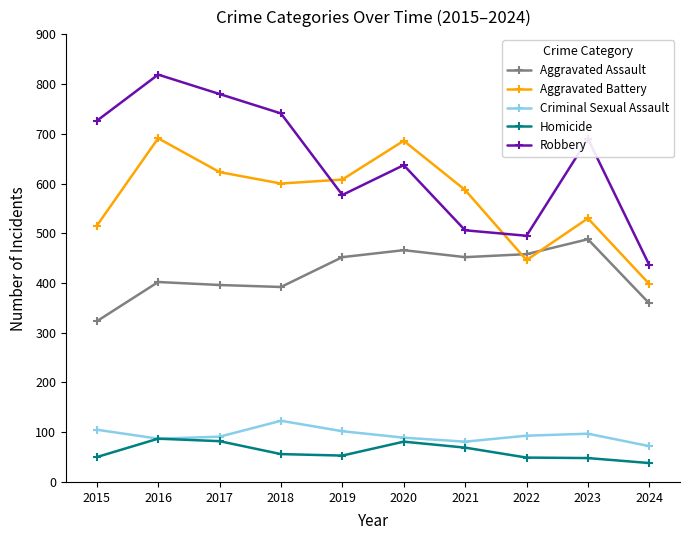

Rank the series by their maximum value, from lowest to highest.

Homicide, Criminal Sexual Assault, Aggravated Assault, Aggravated Battery, Robbery